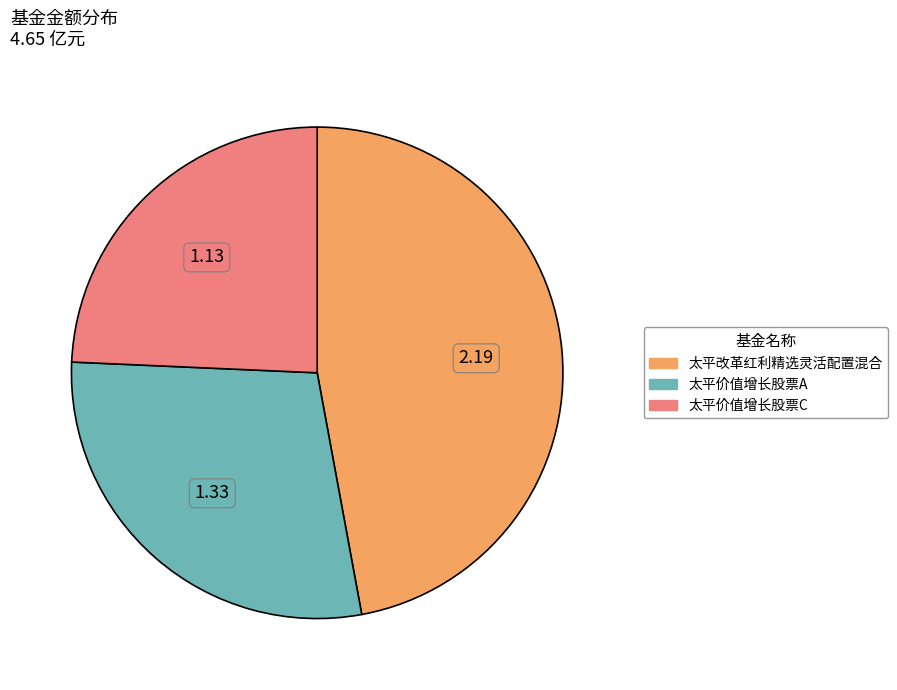

How many slices are in this pie chart?

3